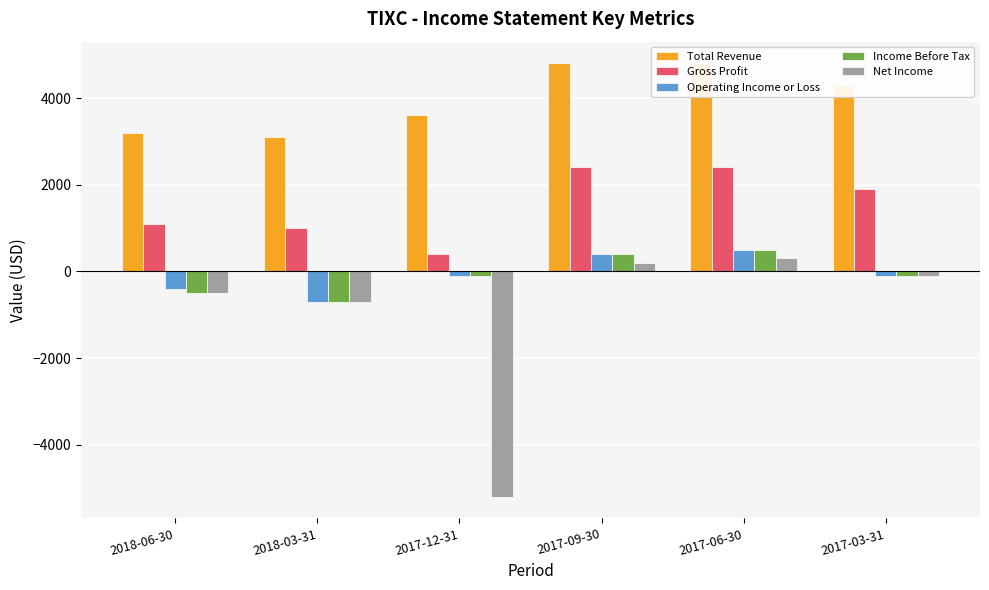

What is the smallest value displayed?

-5200